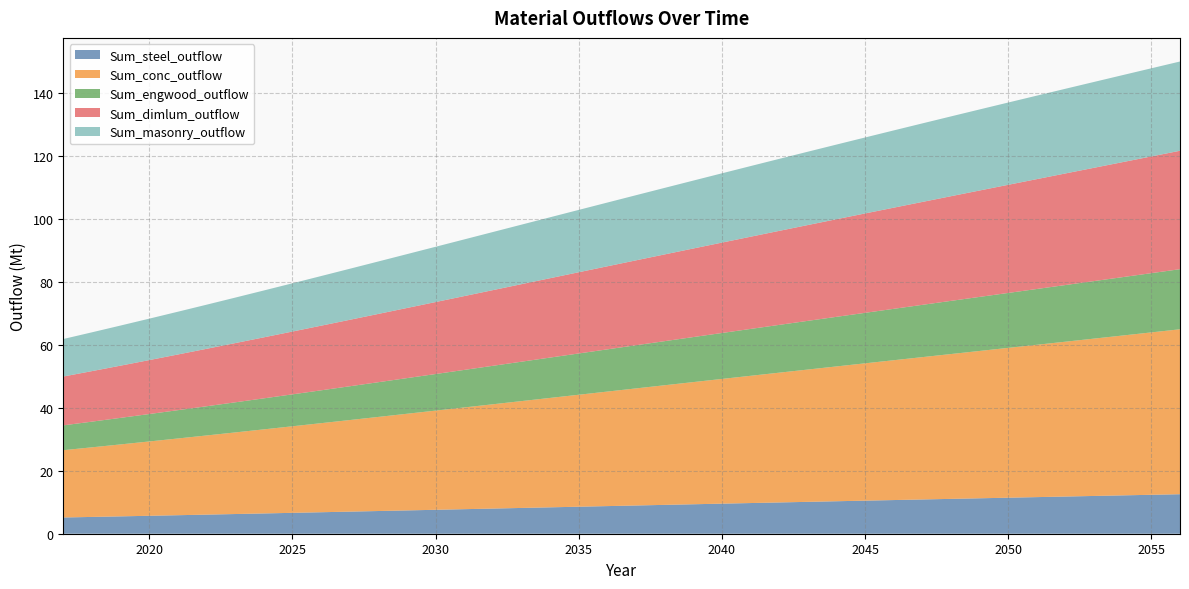

Reading right to left, extract all data points from this chart.

Sum_steel_outflow: 12.5	12.4	12.2	12.0	11.8	11.6	11.4	11.2	11.1	10.9	10.7	10.5	10.3	10.1	9.9	9.7	9.5	9.3	9.2	9.0	8.8	8.6	8.4	8.2	8.0	7.8	7.6	7.4	7.2	7.0	6.8	6.6	6.4	6.2	6.1	5.9	5.7	5.5	5.3	5.2
Sum_conc_outflow: 52.3	51.5	50.7	49.9	49.1	48.3	47.5	46.8	46.0	45.2	44.4	43.6	42.8	42.0	41.2	40.4	39.6	38.8	38.0	37.2	36.3	35.5	34.7	33.9	33.1	32.3	31.5	30.7	29.9	29.1	28.3	27.5	26.7	25.9	25.1	24.3	23.6	22.8	22.1	21.4
Sum_engwood_outflow: 19.1	18.8	18.5	18.3	18.0	17.7	17.4	17.2	16.9	16.6	16.3	16.0	15.7	15.5	15.2	14.9	14.6	14.3	14.0	13.7	13.4	13.1	12.8	12.5	12.2	11.9	11.6	11.3	11.0	10.7	10.4	10.1	9.8	9.6	9.3	9.0	8.7	8.4	8.1	7.9
Sum_dimlum_outflow: 37.6	37.0	36.5	36.0	35.4	34.9	34.3	33.8	33.2	32.7	32.1	31.5	31.0	30.4	29.8	29.3	28.7	28.1	27.5	26.9	26.4	25.8	25.2	24.6	24.0	23.4	22.8	22.3	21.7	21.1	20.5	19.9	19.4	18.8	18.2	17.7	17.1	16.6	16.0	15.5
Sum_masonry_outflow: 28.3	28.0	27.6	27.2	26.9	26.5	26.1	25.7	25.3	24.9	24.5	24.1	23.7	23.3	22.8	22.4	22.0	21.6	21.1	20.7	20.2	19.8	19.3	18.9	18.4	18.0	17.5	17.1	16.6	16.2	15.8	15.3	14.9	14.4	14.0	13.6	13.1	12.7	12.3	11.9